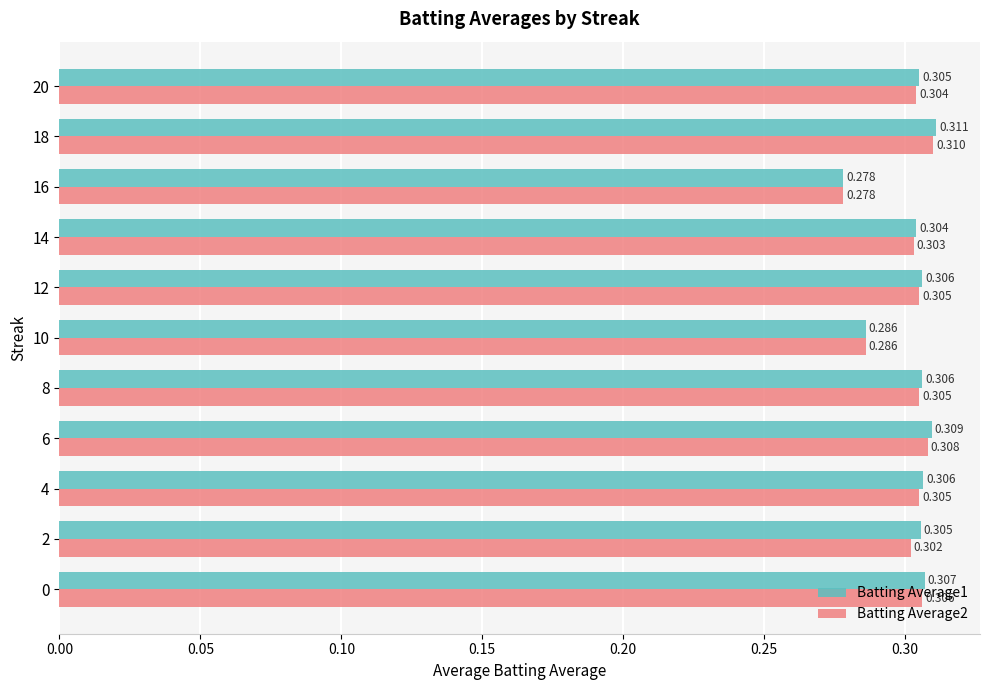

List the series in order of their peak value, lowest first.

Batting Average2, Batting Average1